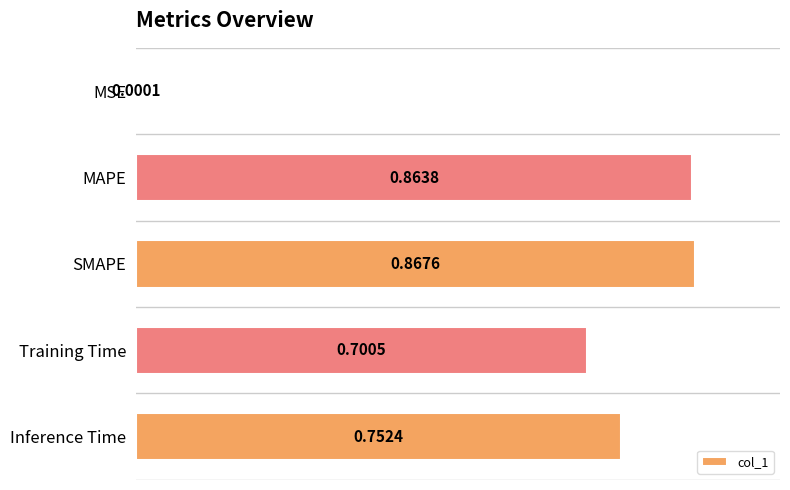

What is the sum of all values?

3.2